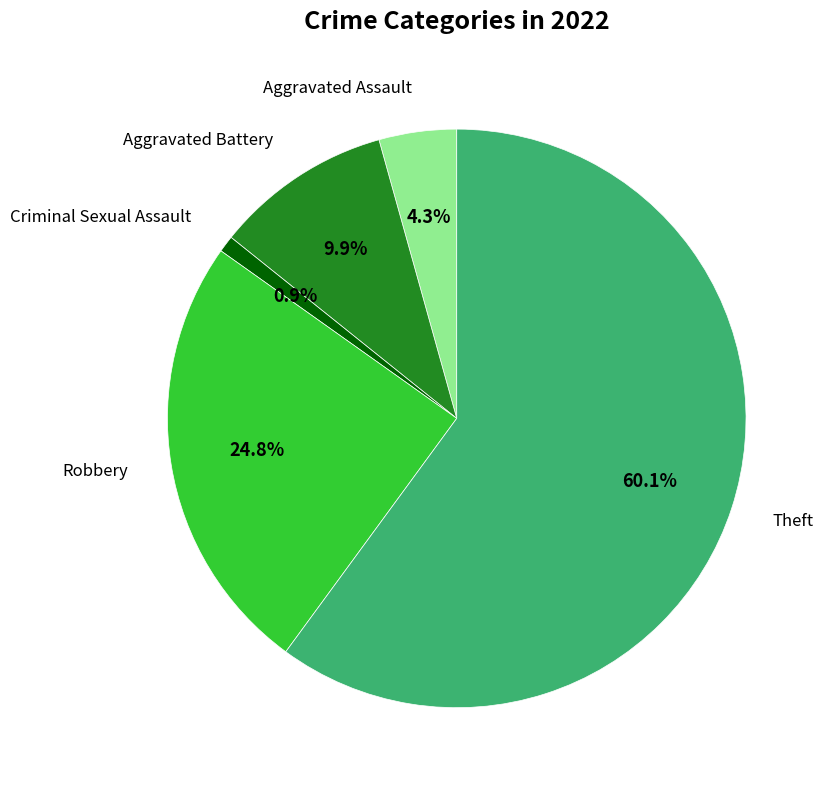

How many segments does this pie chart have?

5